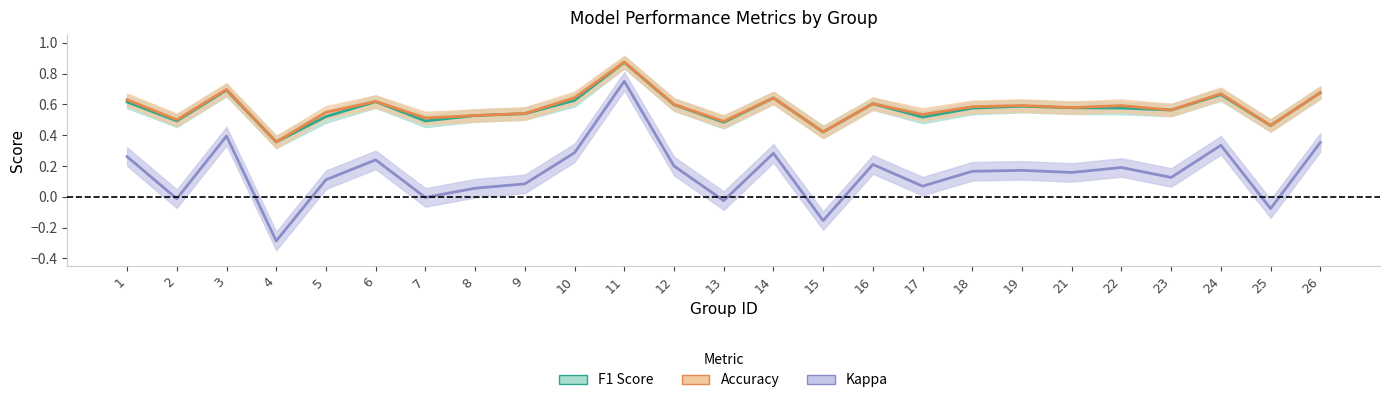

At which label does Kappa first exceed 0?

1